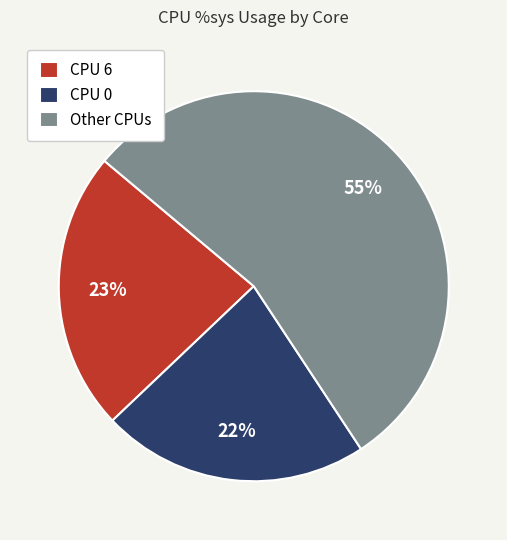

What is the largest slice in the pie chart?

Other CPUs